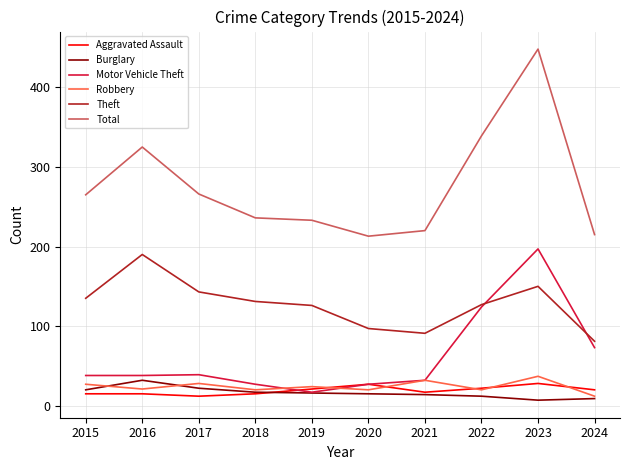

At which label does Motor Vehicle Theft reach its peak?

2023